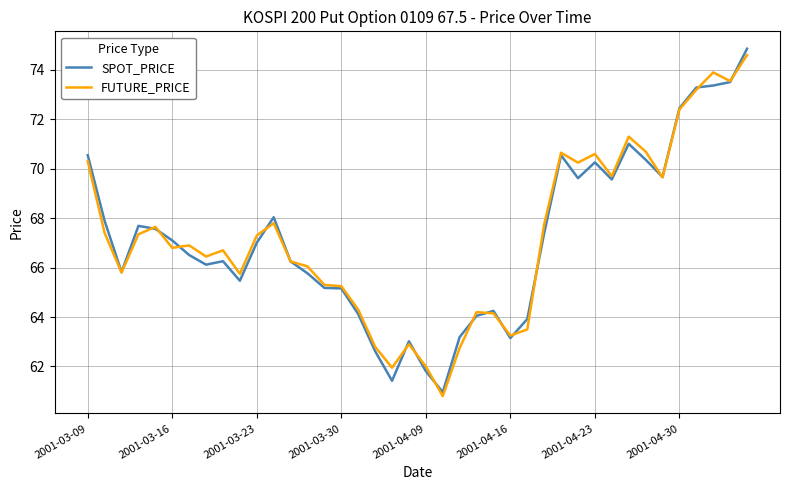

What is the maximum value shown in the chart?

74.9